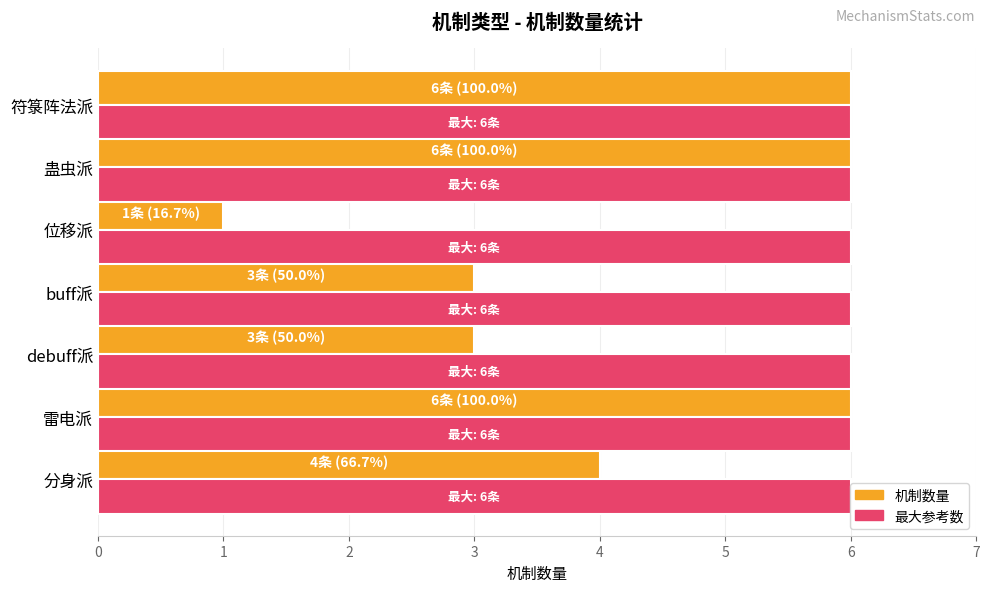

Count the number of data series in this chart.

2